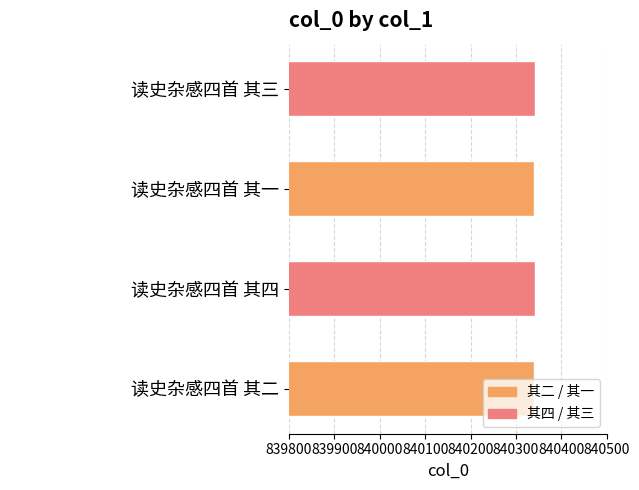

What is the greatest value displayed?

840342